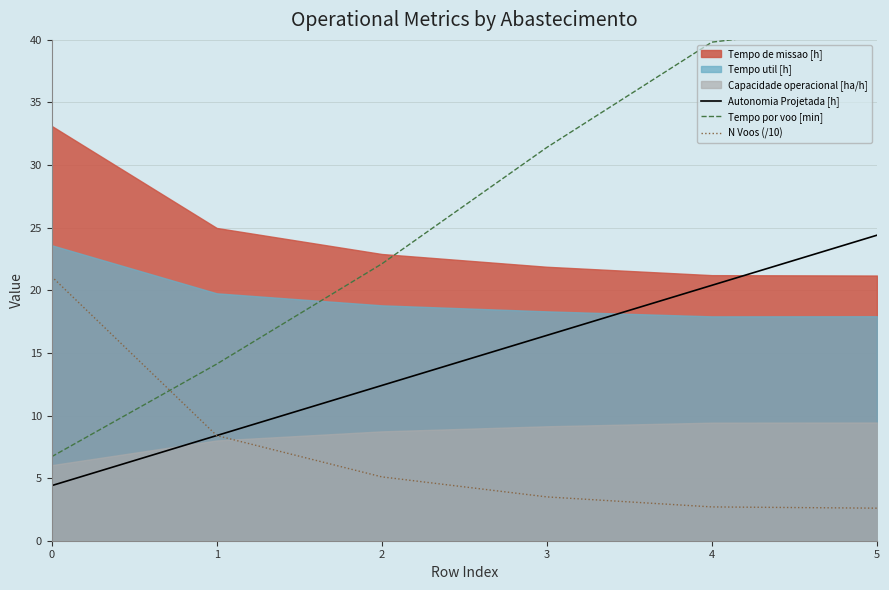

How many categories are shown in the chart?

6